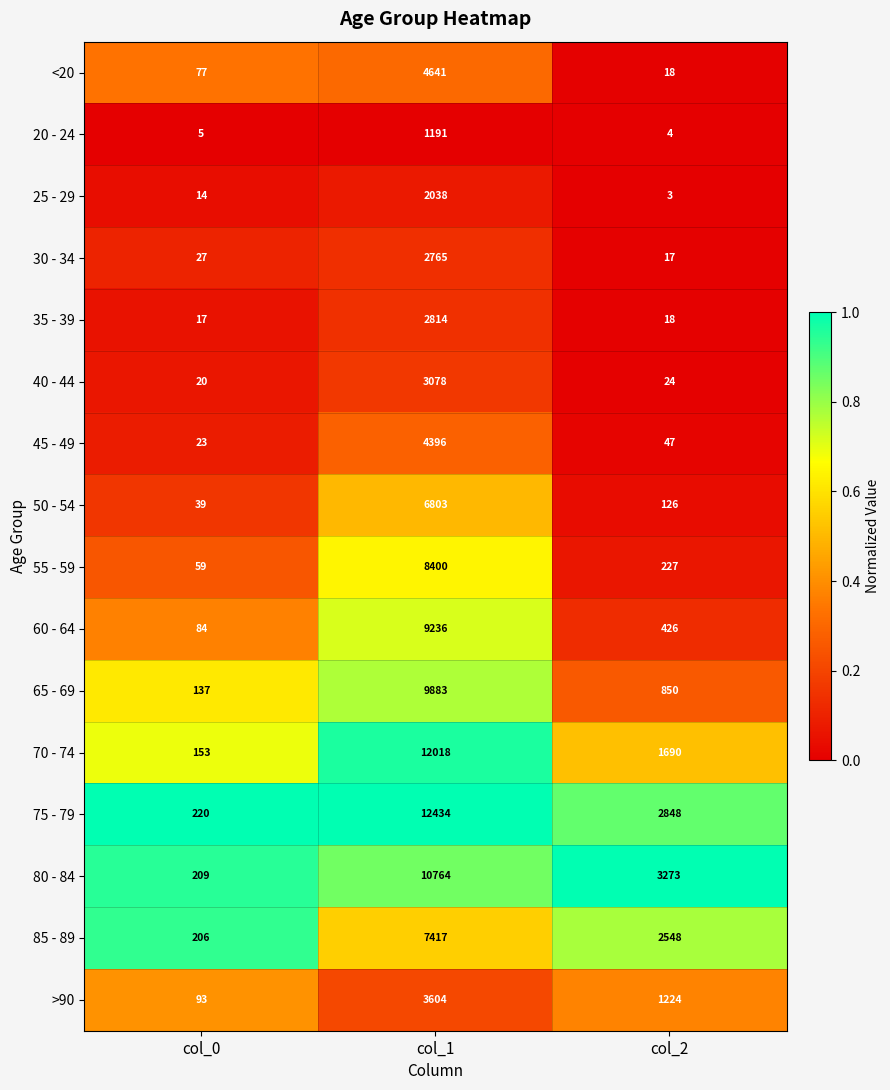

What is the sum of all 50 - 54 values?

6968